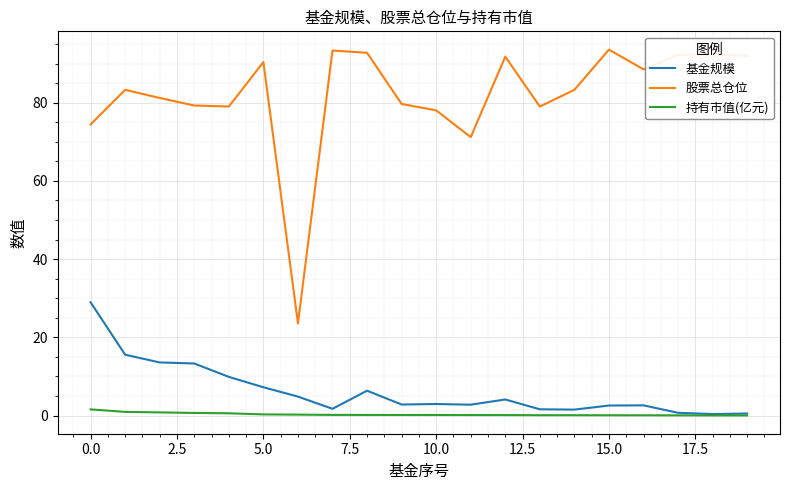

Which series has the largest total across all categories?

股票总仓位